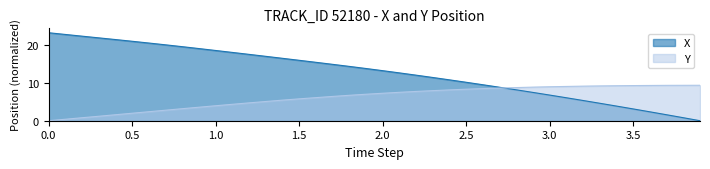

After their last crossing, which series has the higher values: Y or X?

Y